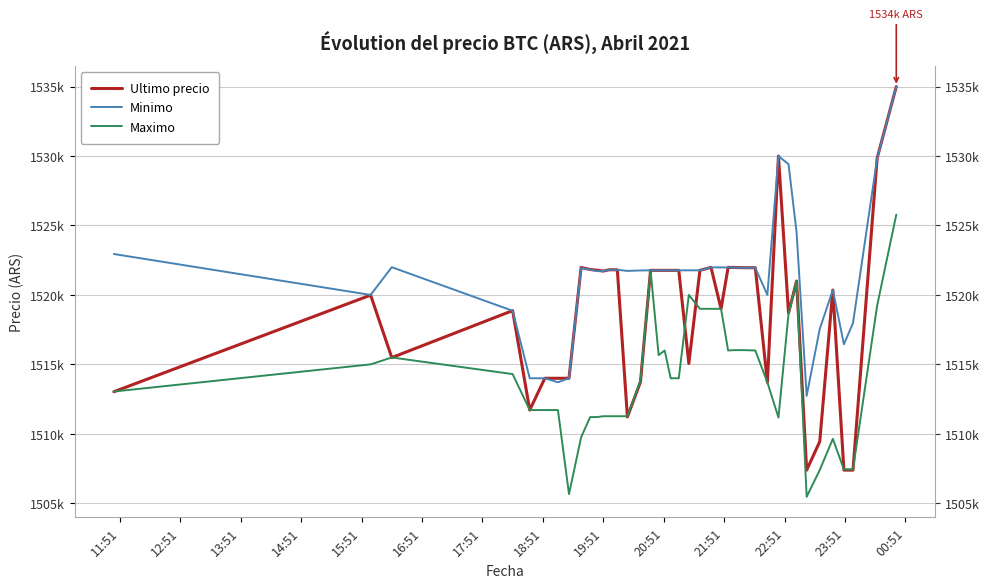

List the series in order of their overall mean, highest first.

Minimo, Ultimo precio, Maximo